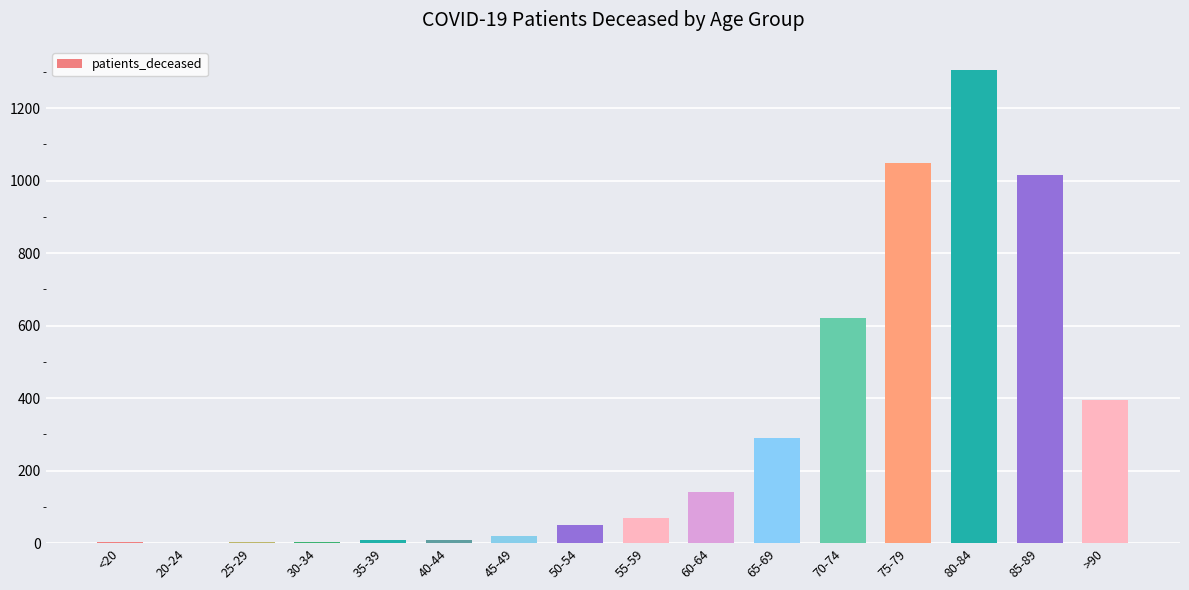

What is the sum of all values?

4978